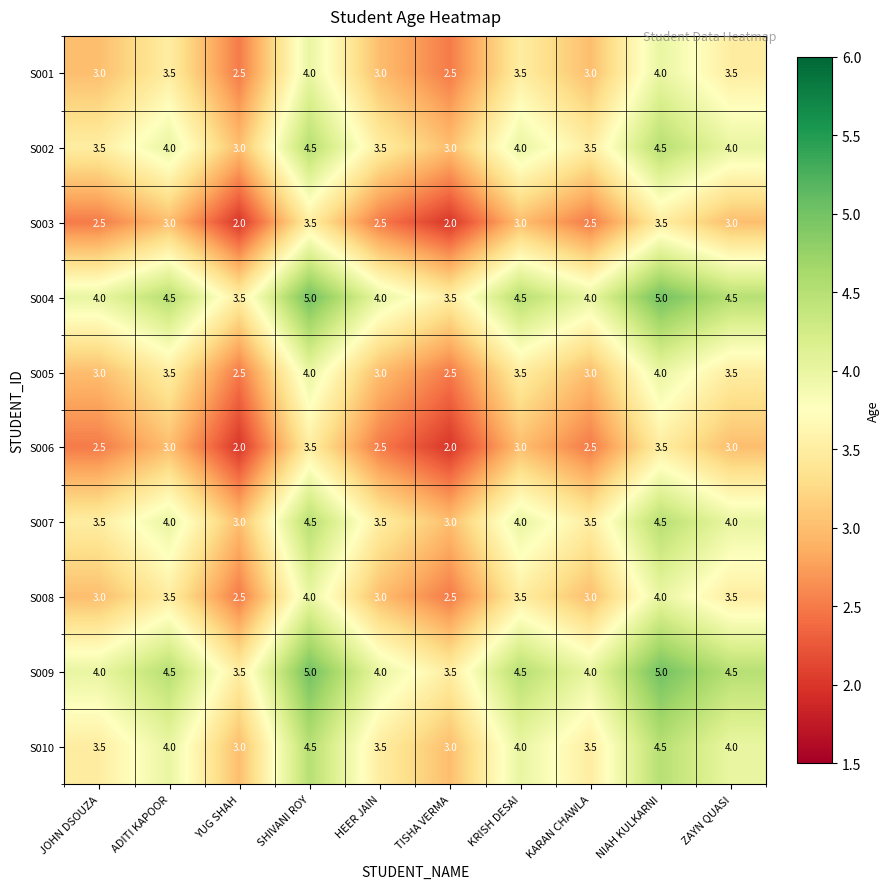

The value of S005 at JOHN DSOUZA is 3.0. True or false?

True